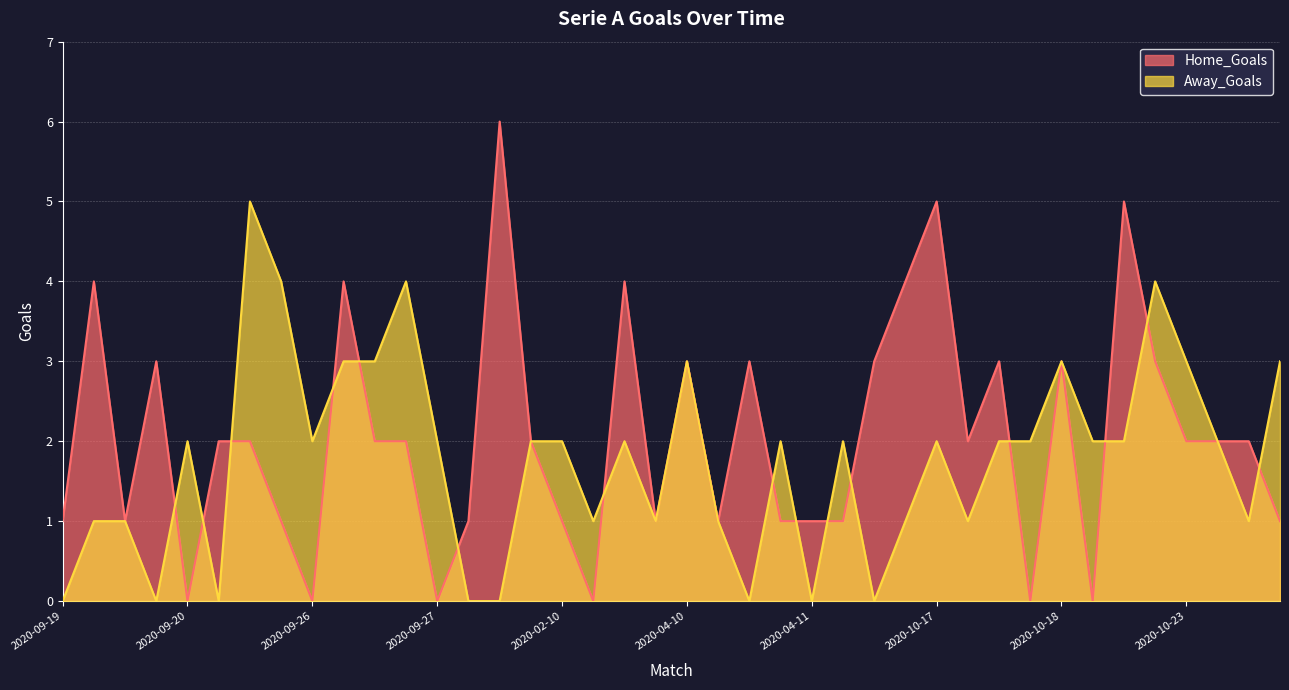

Which series has the largest range (max minus min)?

Home_Goals